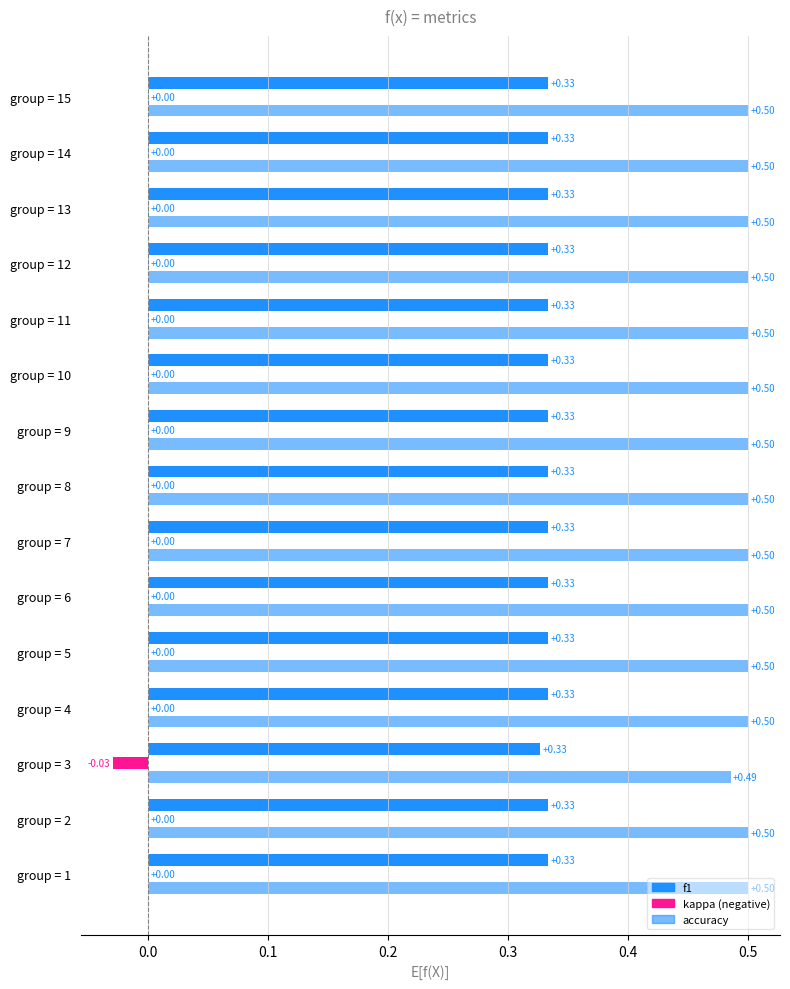

What are all the series names shown in the legend?

f1, kappa, accuracy